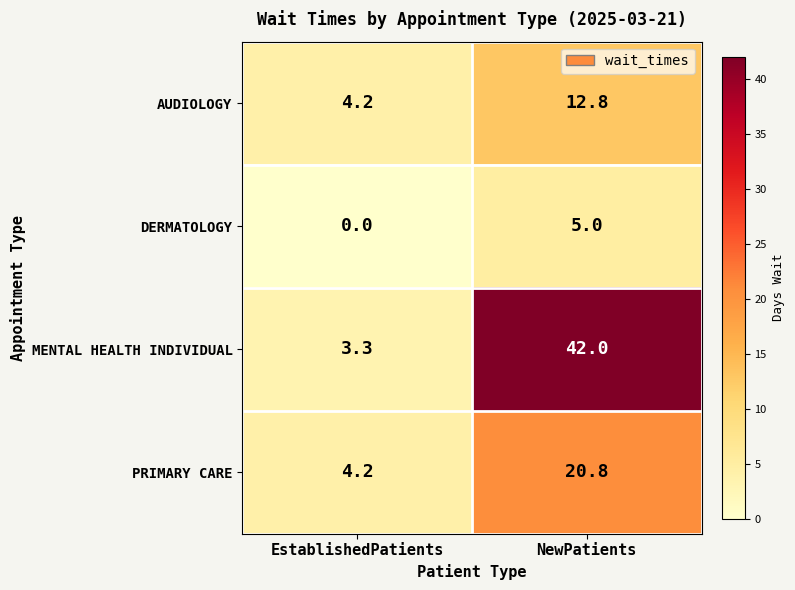

At which category is the sum across all series the highest?

NewPatients